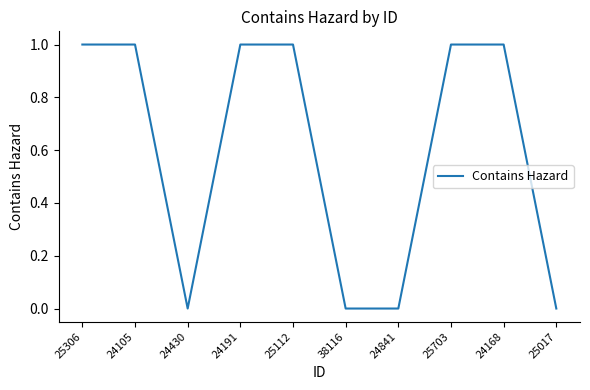

What is the maximum value shown in the chart?

1